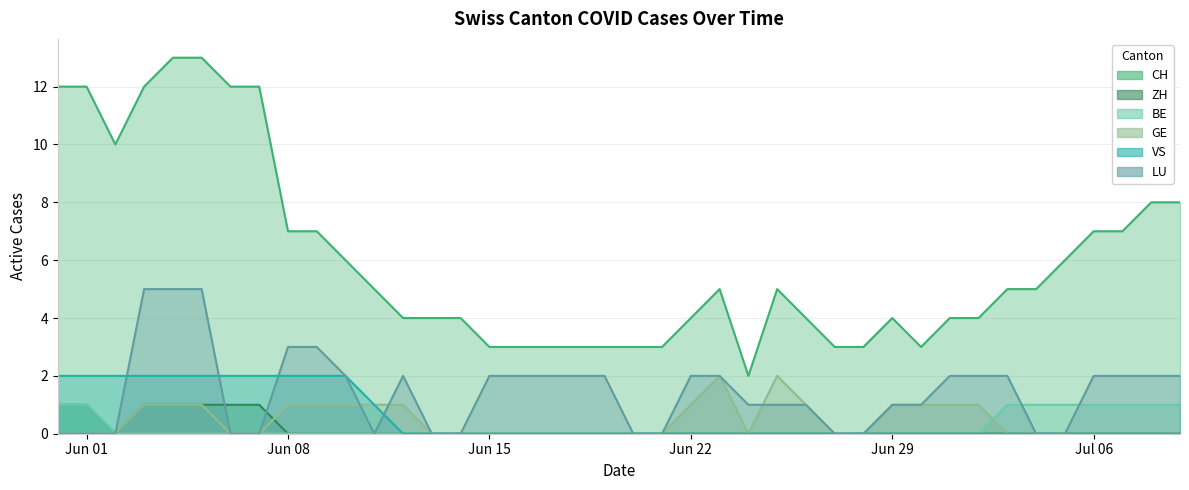

What is the sum of all BE values?

9